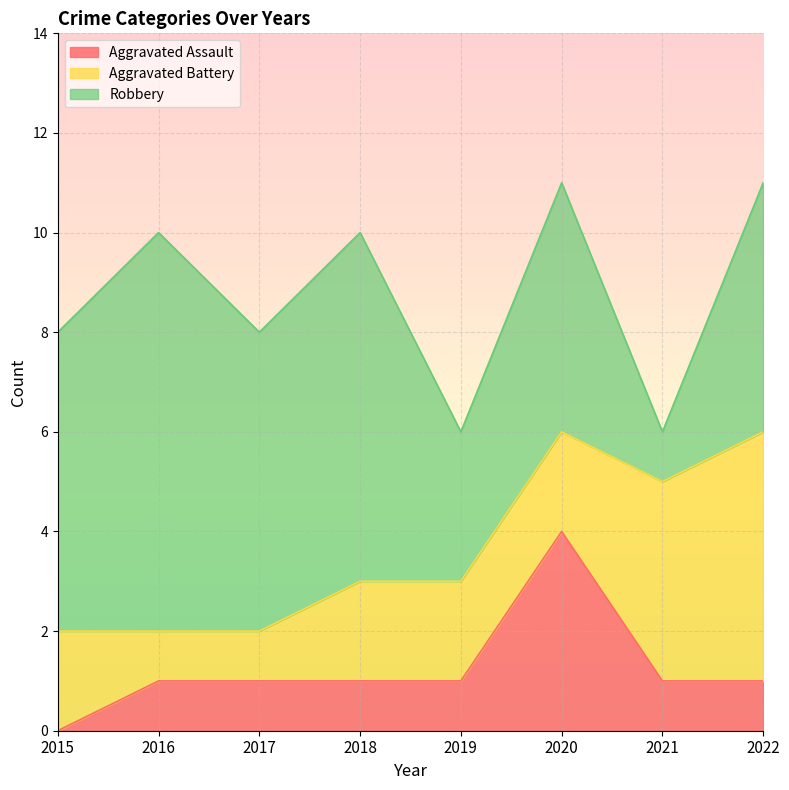

What is the difference between the maximum and minimum values in the Aggravated Battery series?

4